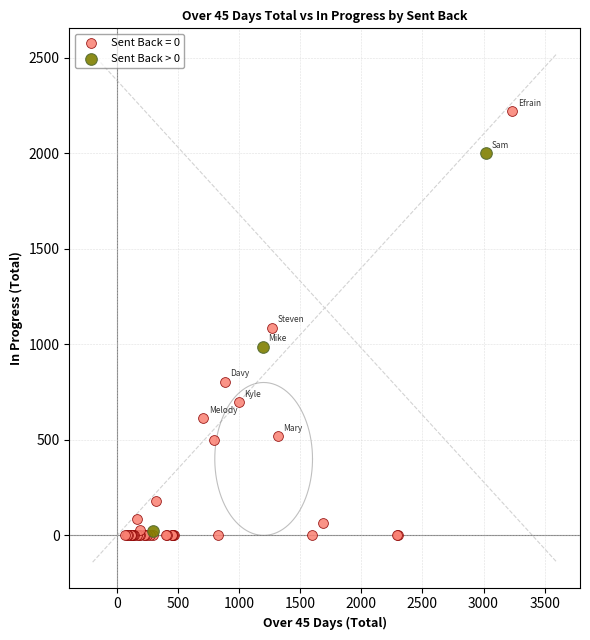

Which series has the largest Y range (max minus min)?

Sent Back = 0